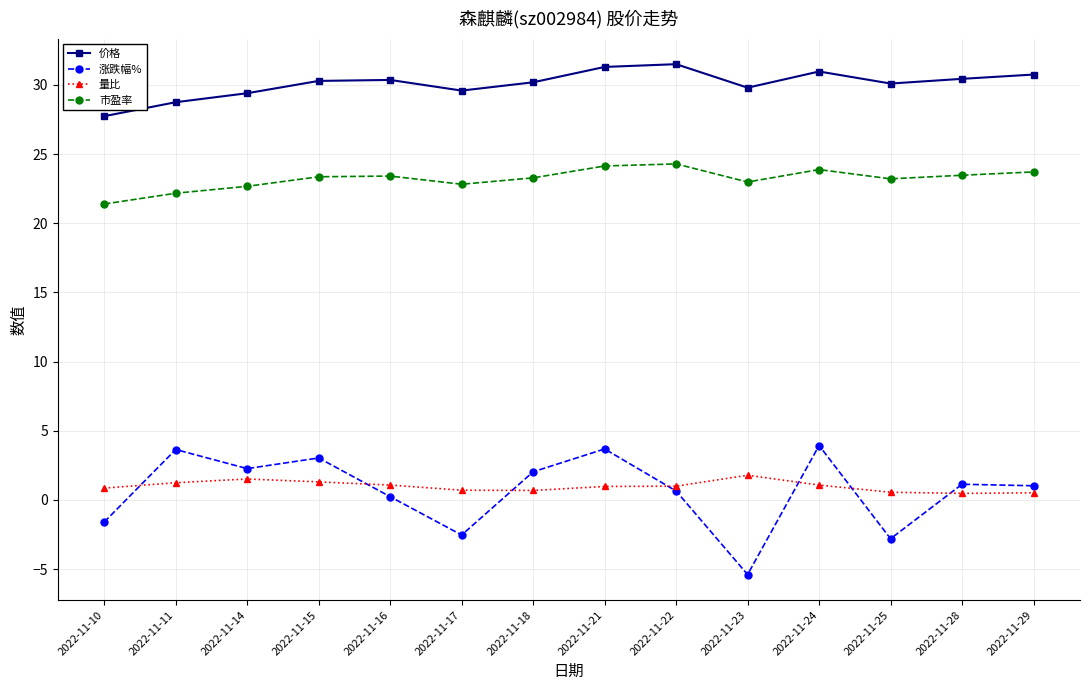

True or false: 涨跌幅% and 价格 cross at least once.

False